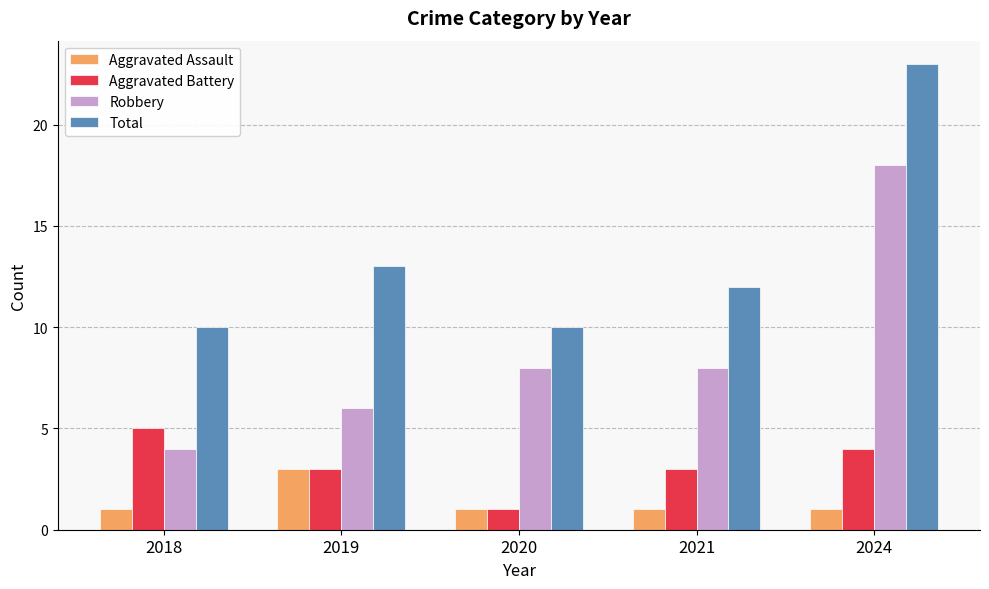

List the series in order of their peak value, highest first.

Total, Robbery, Aggravated Battery, Aggravated Assault